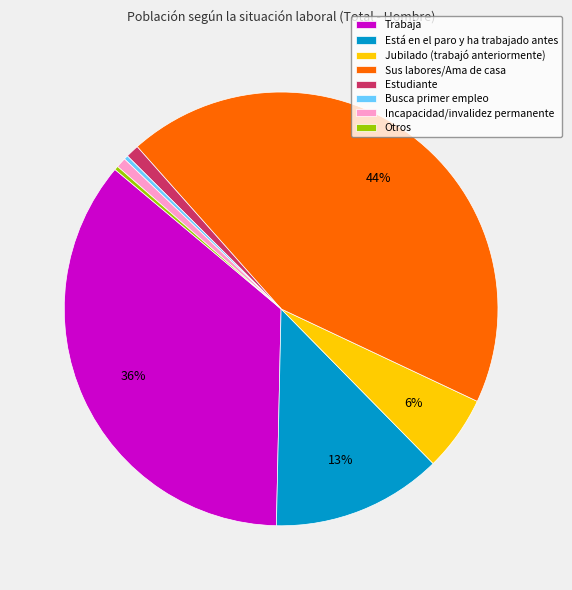

To the nearest percent, what is the average slice percentage?

12%